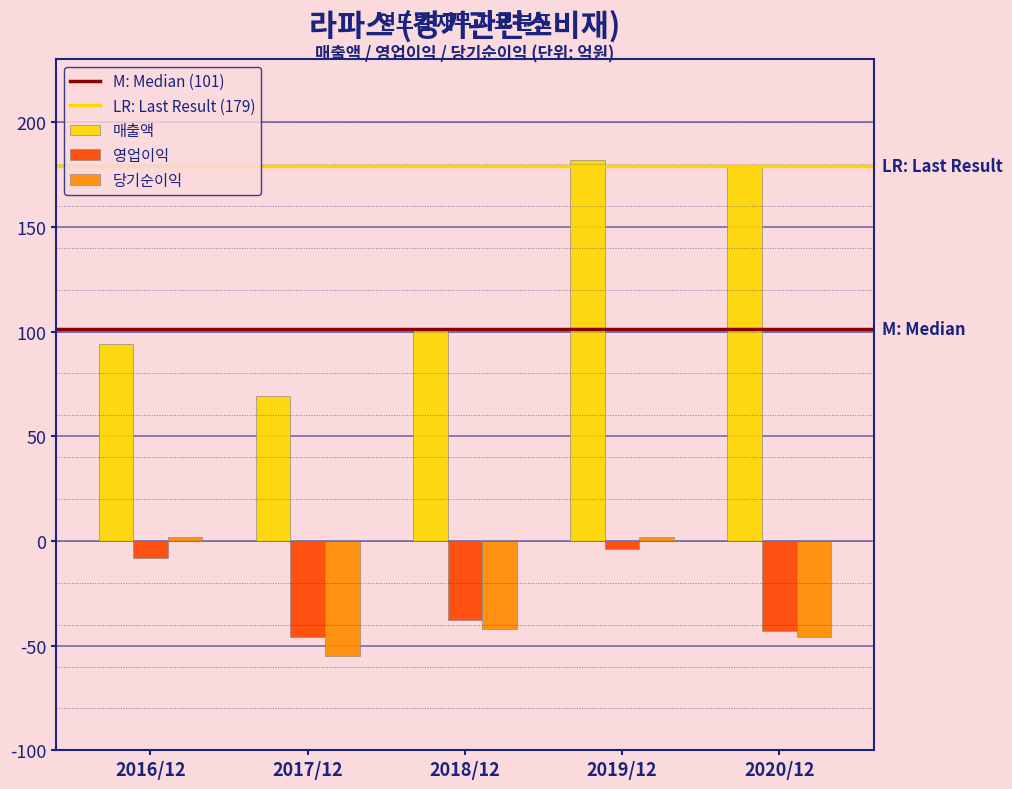

Reading left to right, transcribe all the data shown in this chart.

매출액: 2016/12=94	2017/12=69	2018/12=101	2019/12=182	2020/12=179
영업이익: 2016/12=-8	2017/12=-46	2018/12=-38	2019/12=-4	2020/12=-43
당기순이익: 2016/12=2	2017/12=-55	2018/12=-42	2019/12=2	2020/12=-46